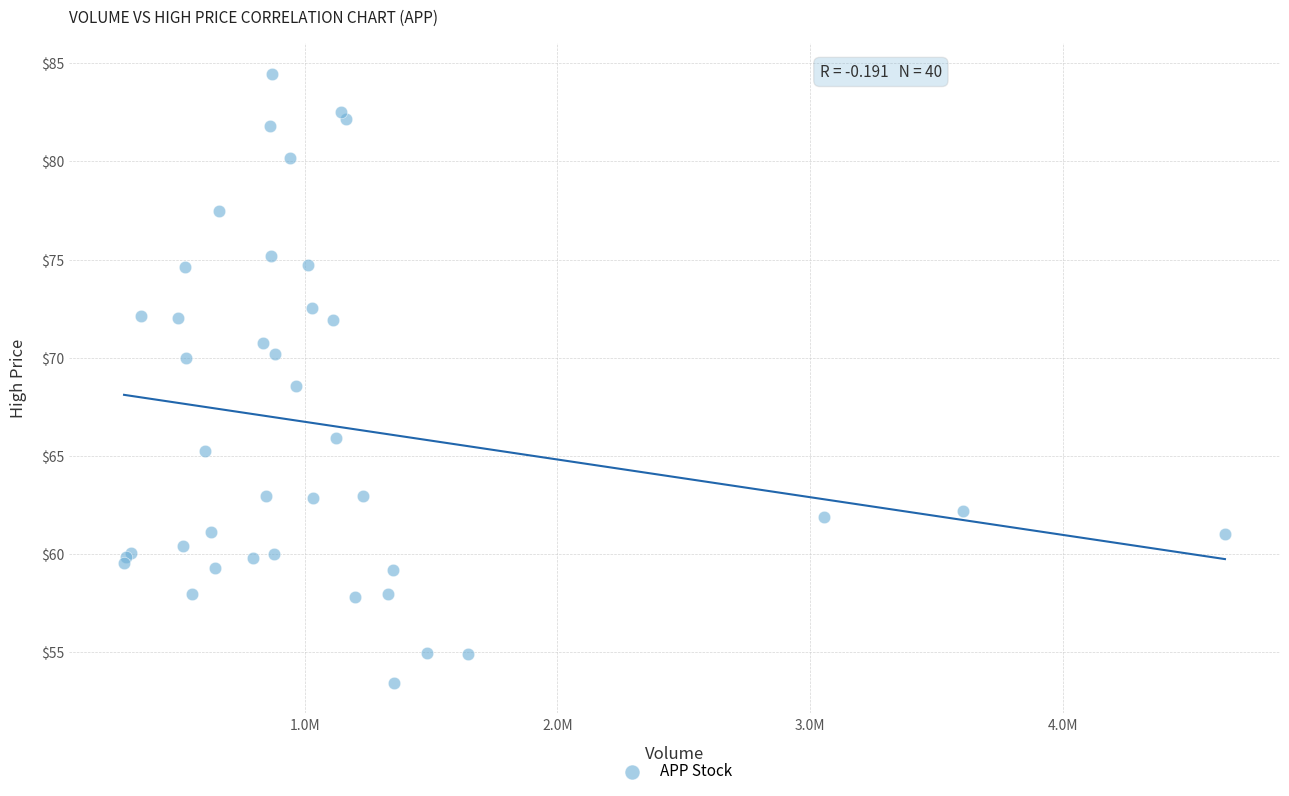

What Y value in the scatter plot is closest to 68?

68.6